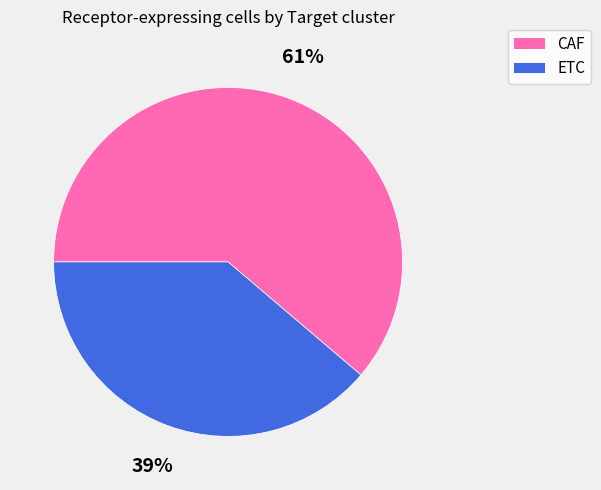

Rank the categories by value from highest to lowest.

CAF, ETC